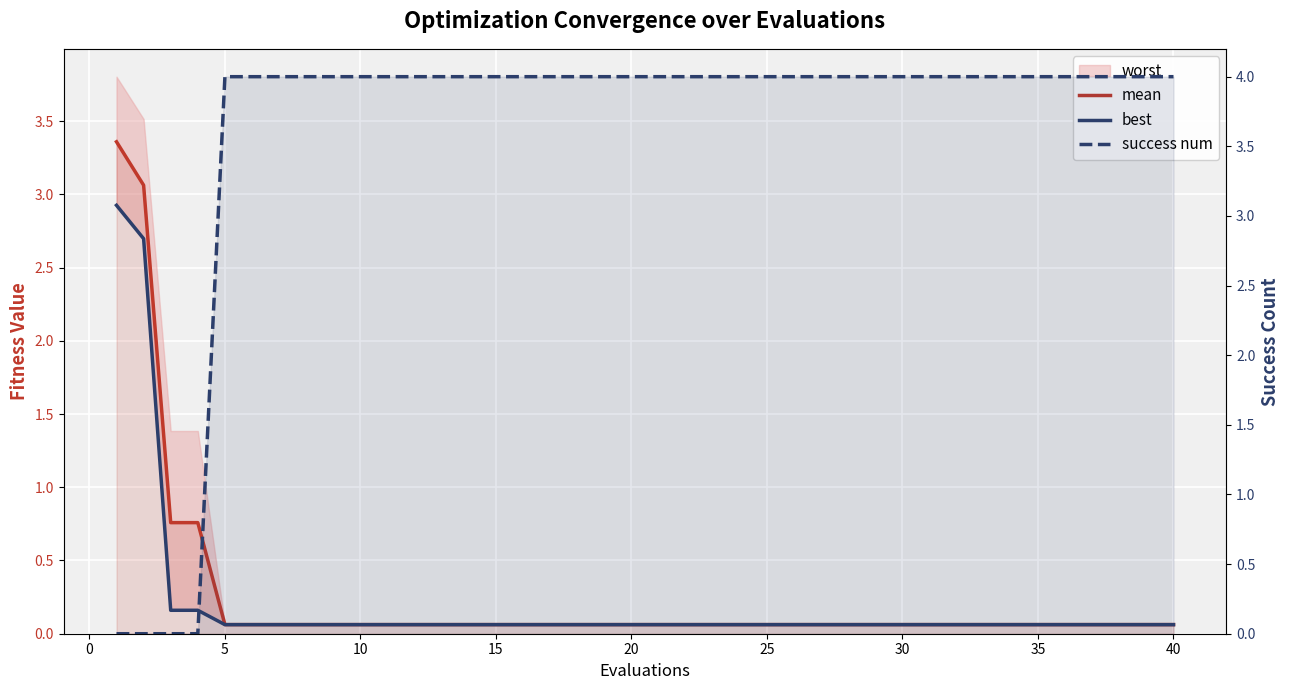

How many intersections are there between best and success num?

1